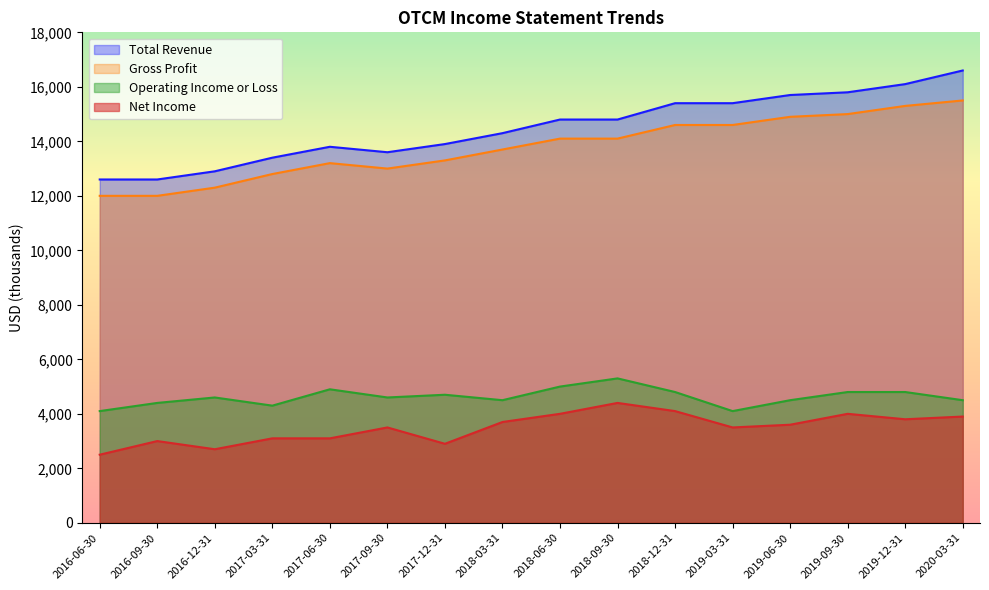

List the series in order of their peak value, lowest first.

Net Income, Operating Income or Loss, Gross Profit, Total Revenue